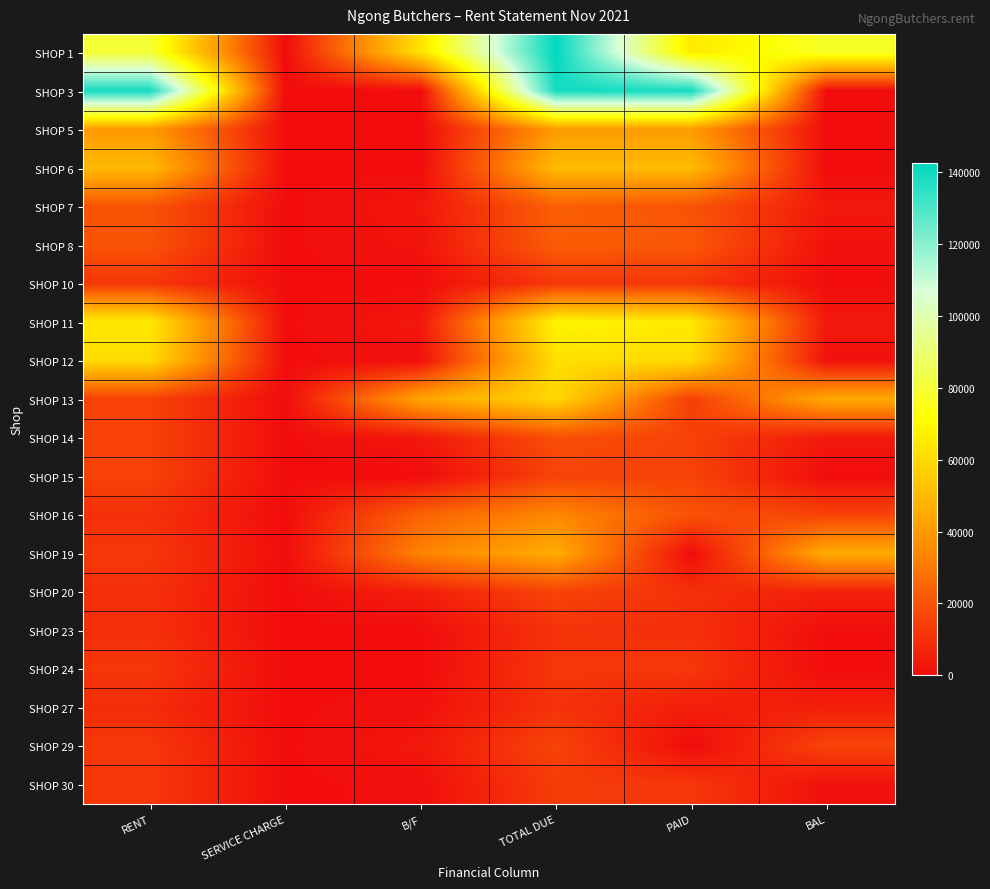

Between PAID and BAL, which is larger?

BAL